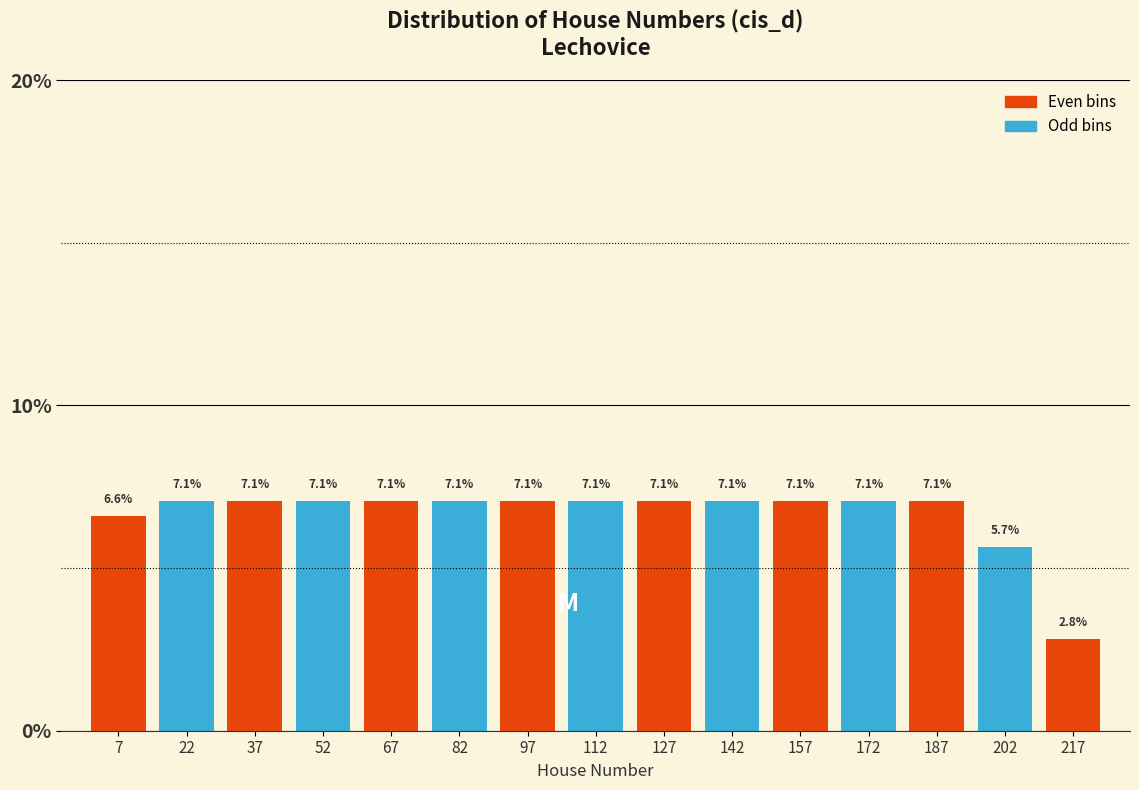

Reading left to right, transcribe this chart: for each bar, give the range it covers on the x-axis and its height. The bar edges are not printed on the chart, so give them approximately, as read against the axis.

0 to 15: 6.6
15 to 30: 7.1
30 to 45: 7.1
45 to 60: 7.1
60 to 75: 7.1
75 to 90: 7.1
90 to 105: 7.1
105 to 120: 7.1
120 to 135: 7.1
135 to 150: 7.1
150 to 165: 7.1
165 to 180: 7.1
180 to 195: 7.1
195 to 210: 5.7
210 to 225: 2.8